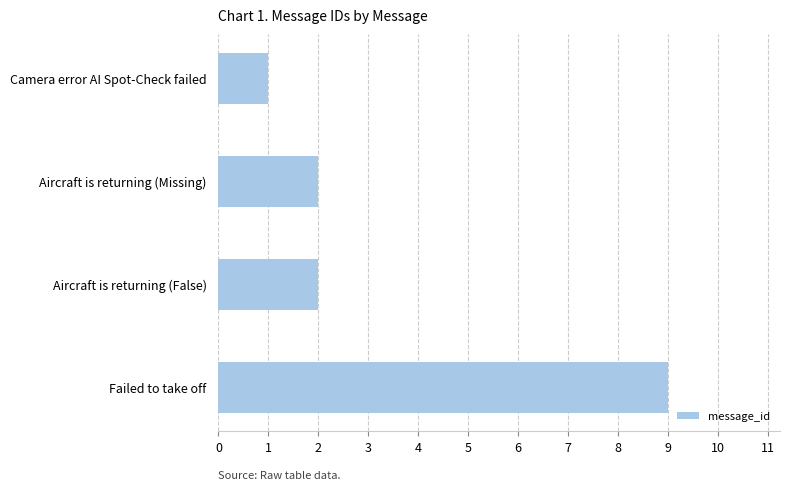

Approximately how many times larger is the value at Aircraft is returning (Missing) compared to Aircraft is returning (False)?

1.0